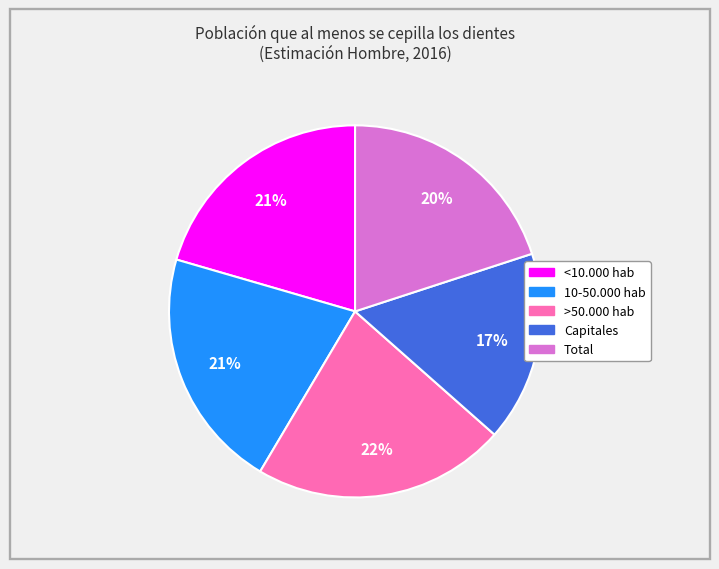

The Capitales slice represents 17% of the pie. True or false?

True